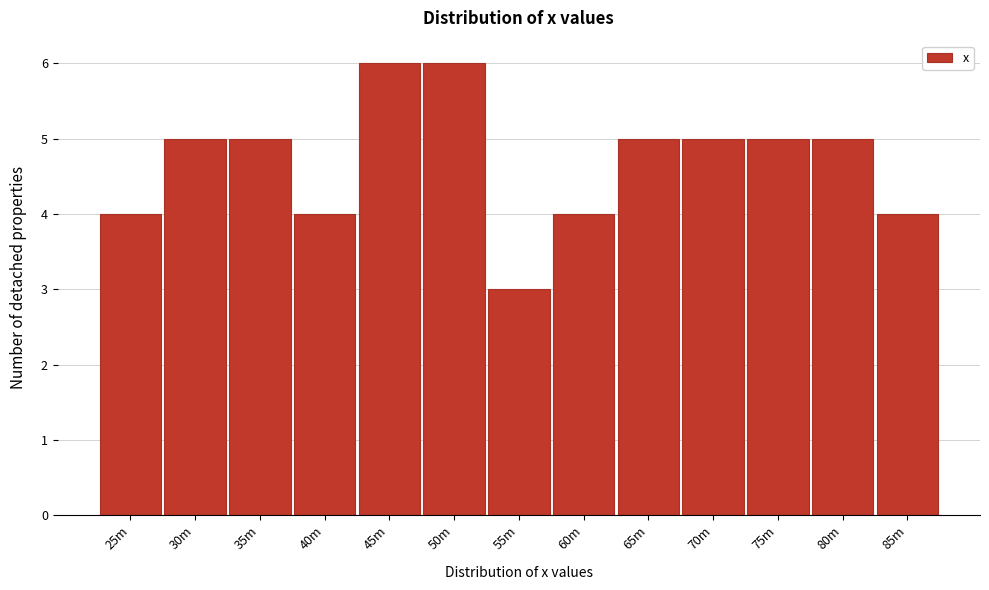

Reading left to right, extract all data points from this chart.

25m=4	30m=5	35m=5	40m=4	45m=6	50m=6	55m=3	60m=4	65m=5	70m=5	75m=5	80m=5	85m=4